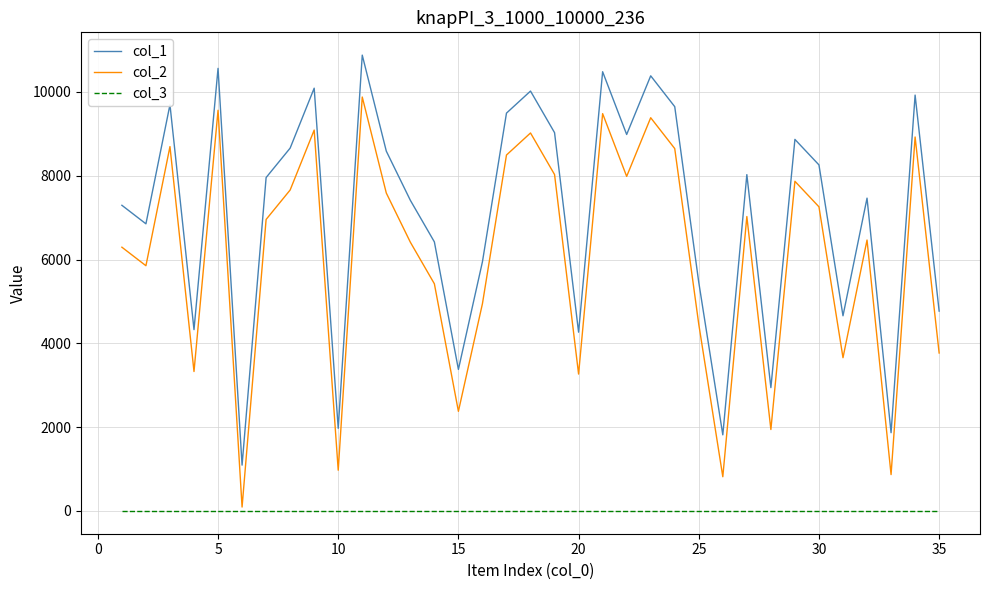

What is the average value of the col_3 series?

1